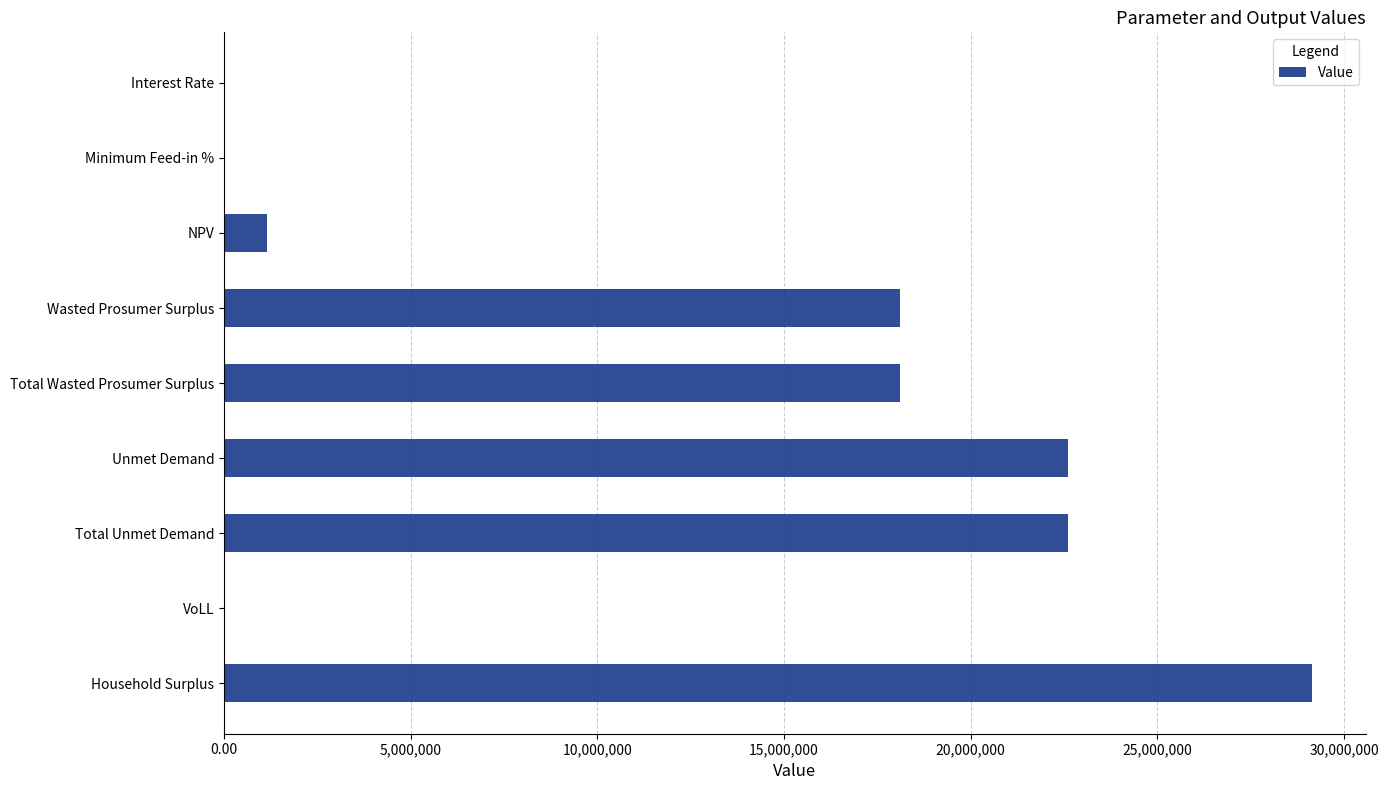

Is it true that the value at Total Unmet Demand is 14601469.1?

False